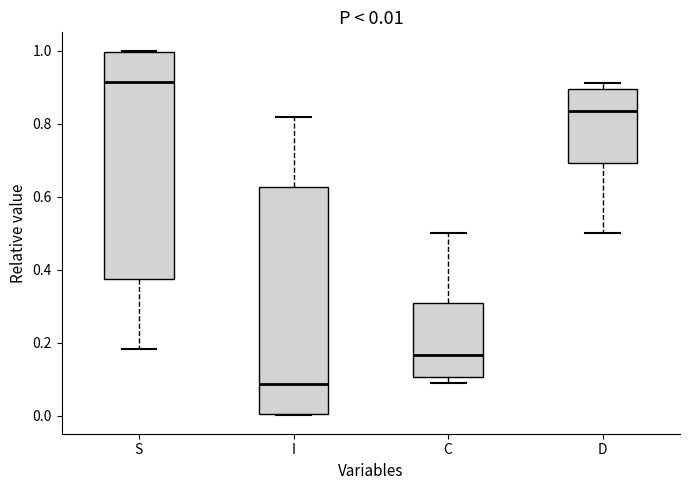

Which box's median line is the lowest?

I